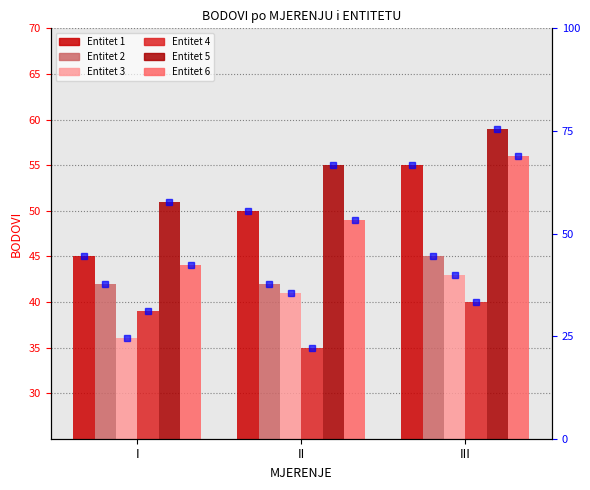

True or false: Entitet 1 has a value of 84 at II.

False